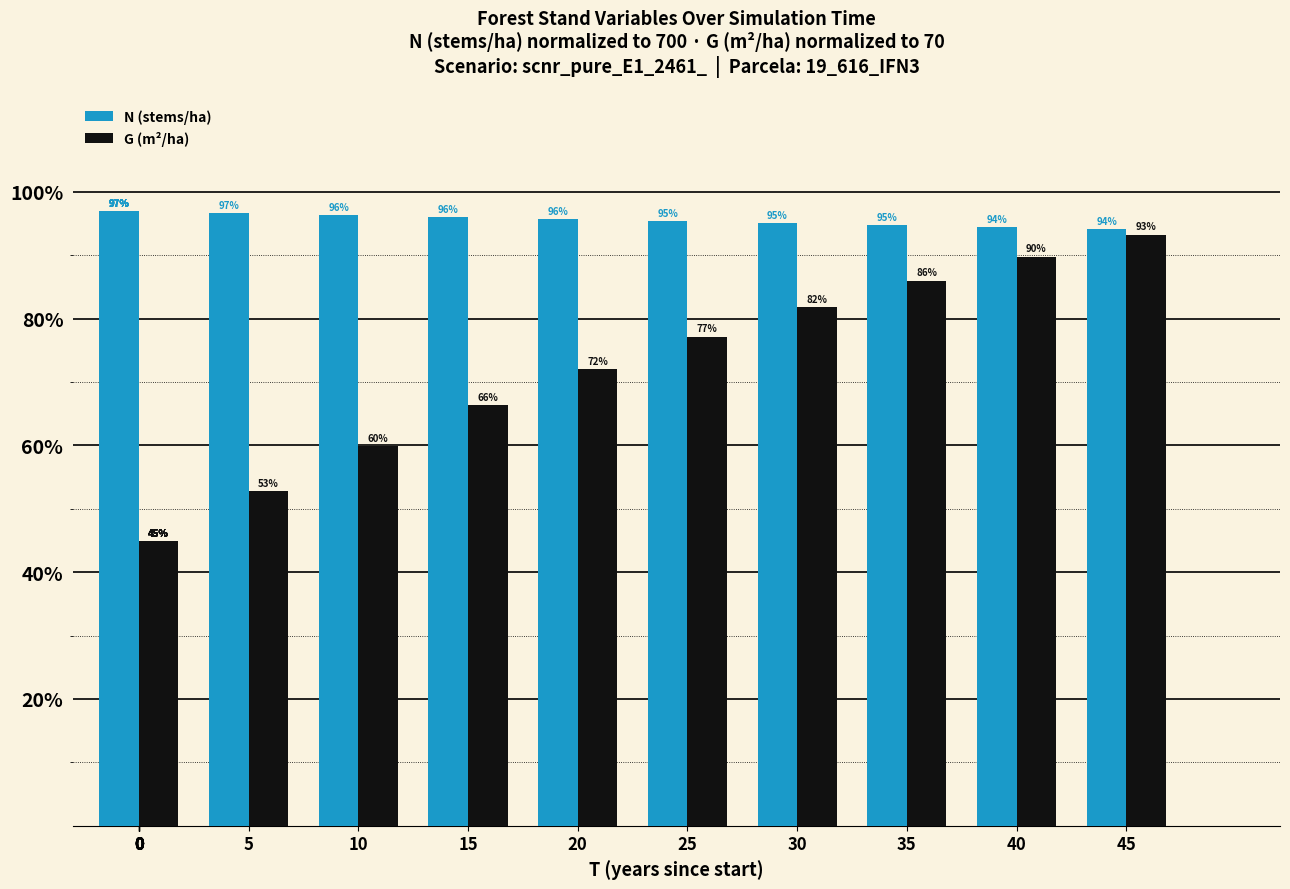

What is the approximate value of N (stems/ha) at 35?

94.7